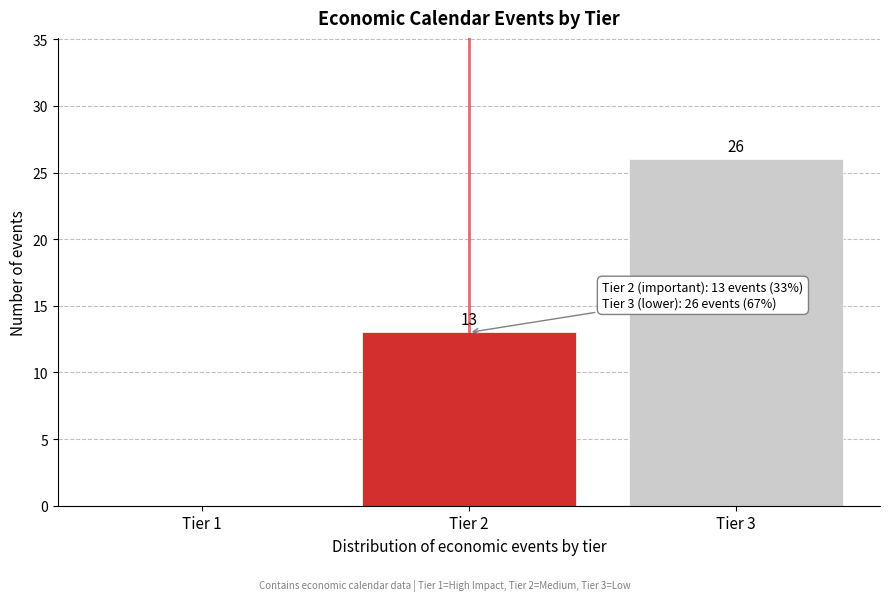

Reading right to left, transcribe all the data shown in this chart.

Tier 3=26	Tier 2=13	Tier 1=0